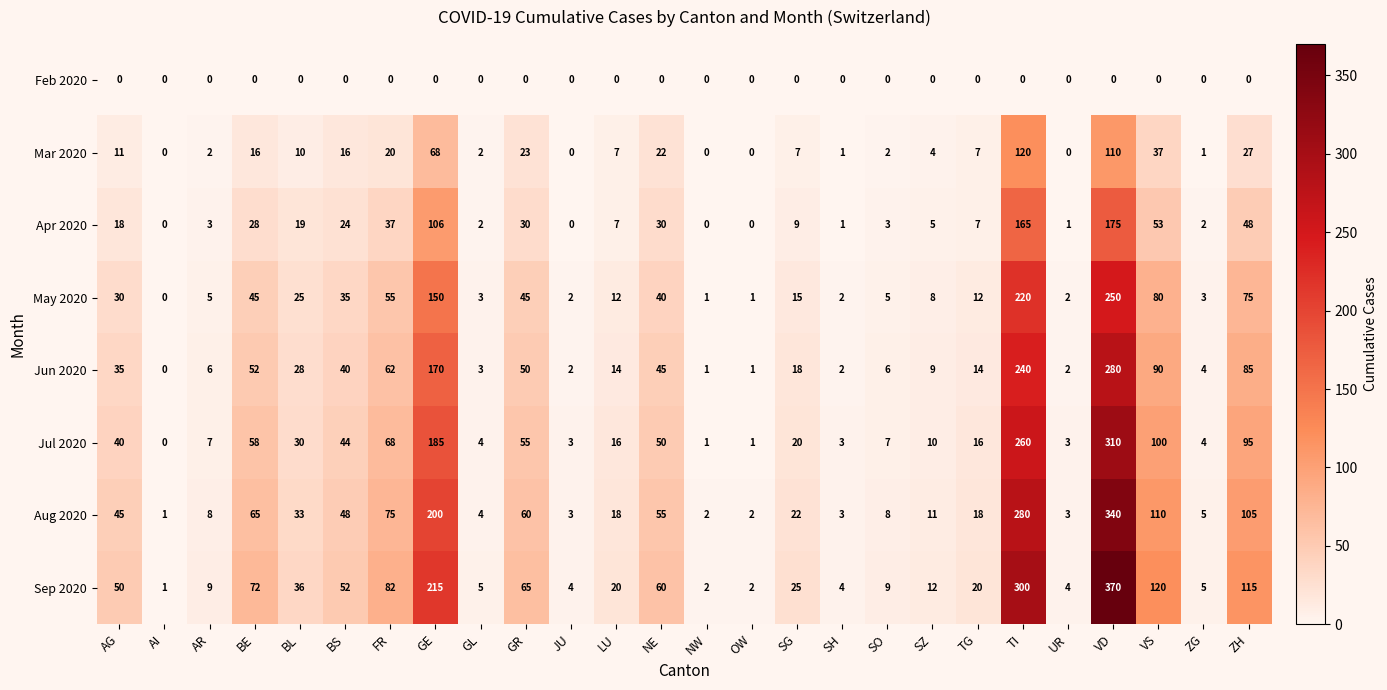

What is the greatest value displayed?

370